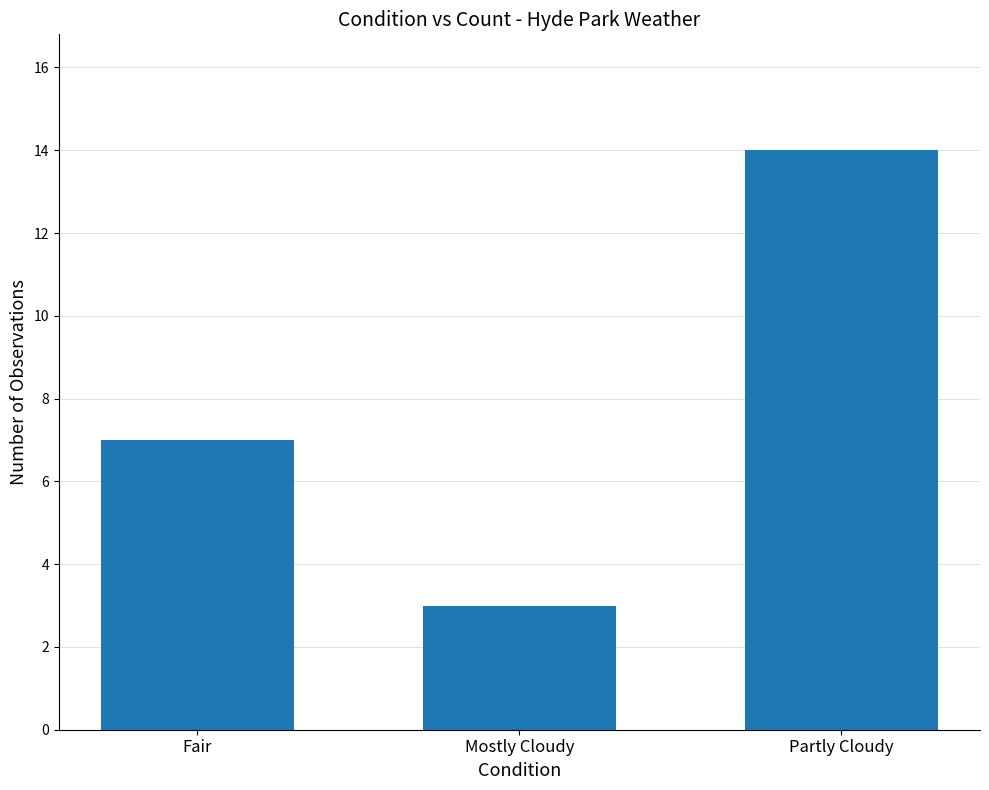

Reading left to right, list all the values displayed in this chart.

7	3	14